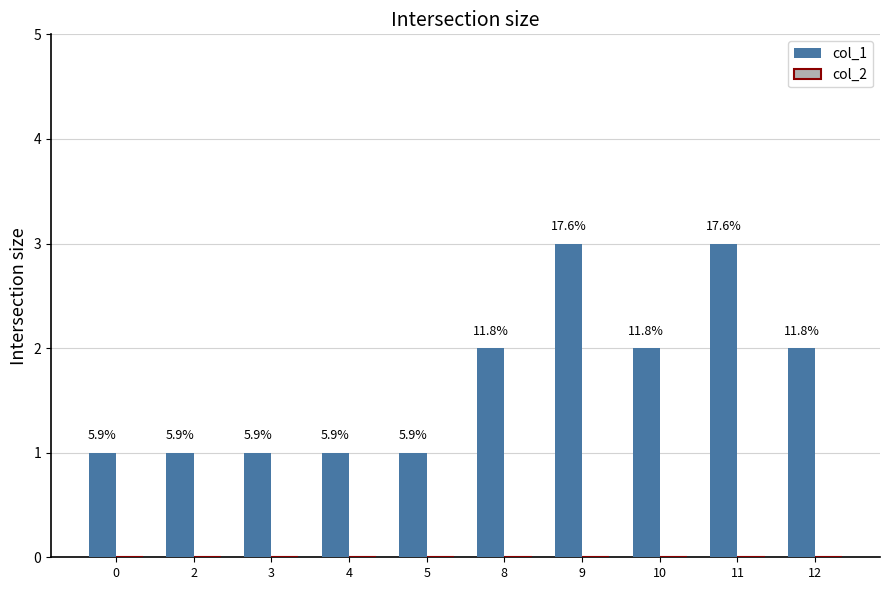

Reading left to right, extract all data points from this chart.

col_1: 0=1	2=1	3=1	4=1	5=1	8=2	9=3	10=2	11=3	12=2
col_2: 0=0	2=0	3=0	4=0	5=0	8=0	9=0	10=0	11=0	12=0